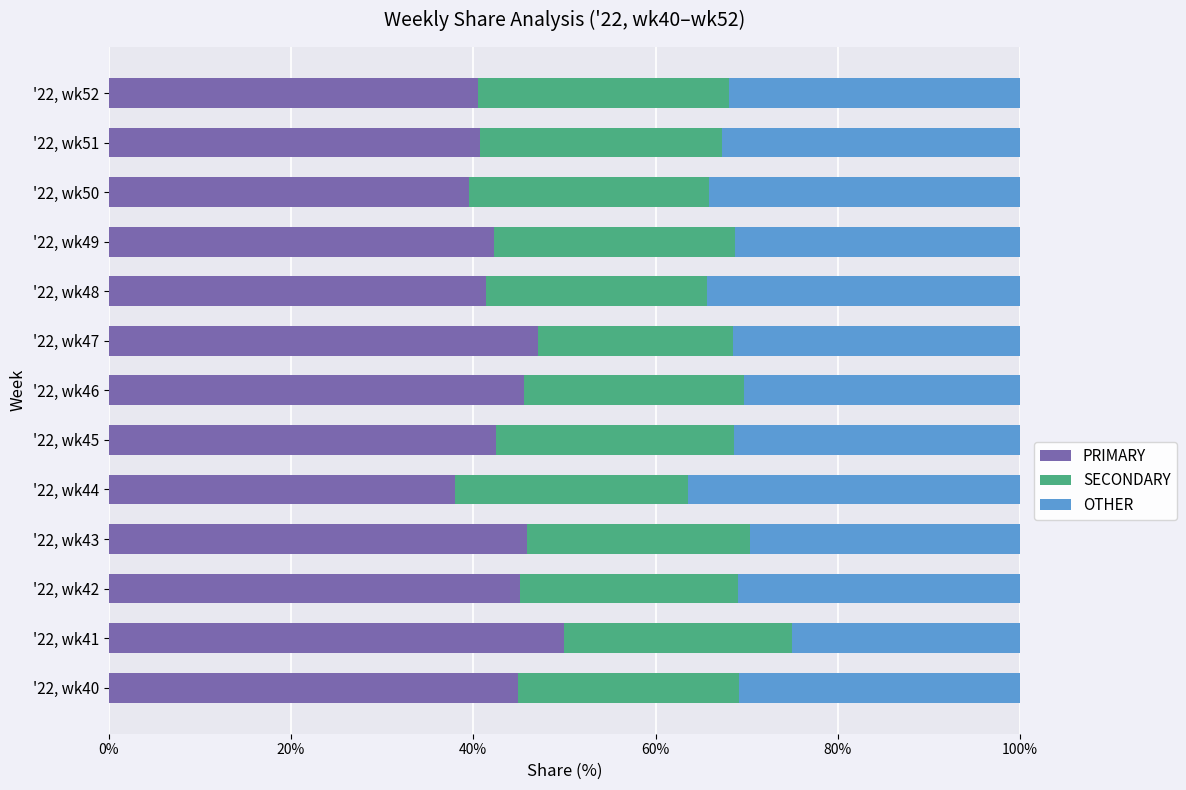

List the labels in order of PRIMARY value, largest first.

'22, wk41, '22, wk47, '22, wk43, '22, wk46, '22, wk42, '22, wk40, '22, wk45, '22, wk49, '22, wk48, '22, wk51, '22, wk52, '22, wk50, '22, wk44